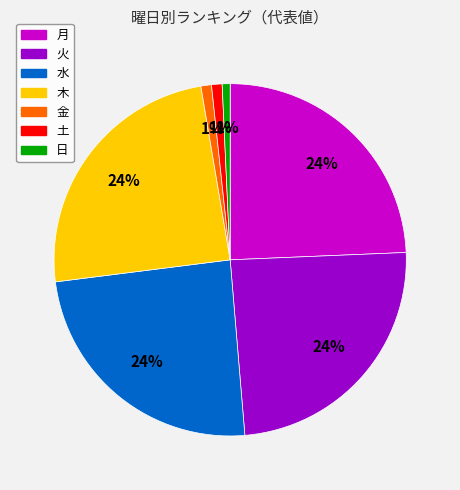

Between 水 and 土, which is larger?

水